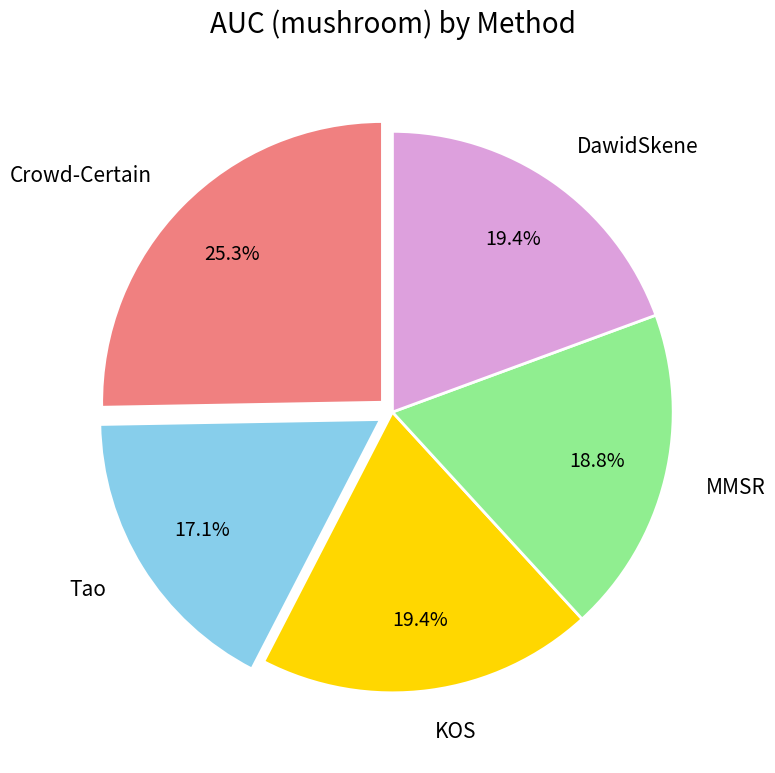

The DawidSkene slice represents 19% of the pie. True or false?

True